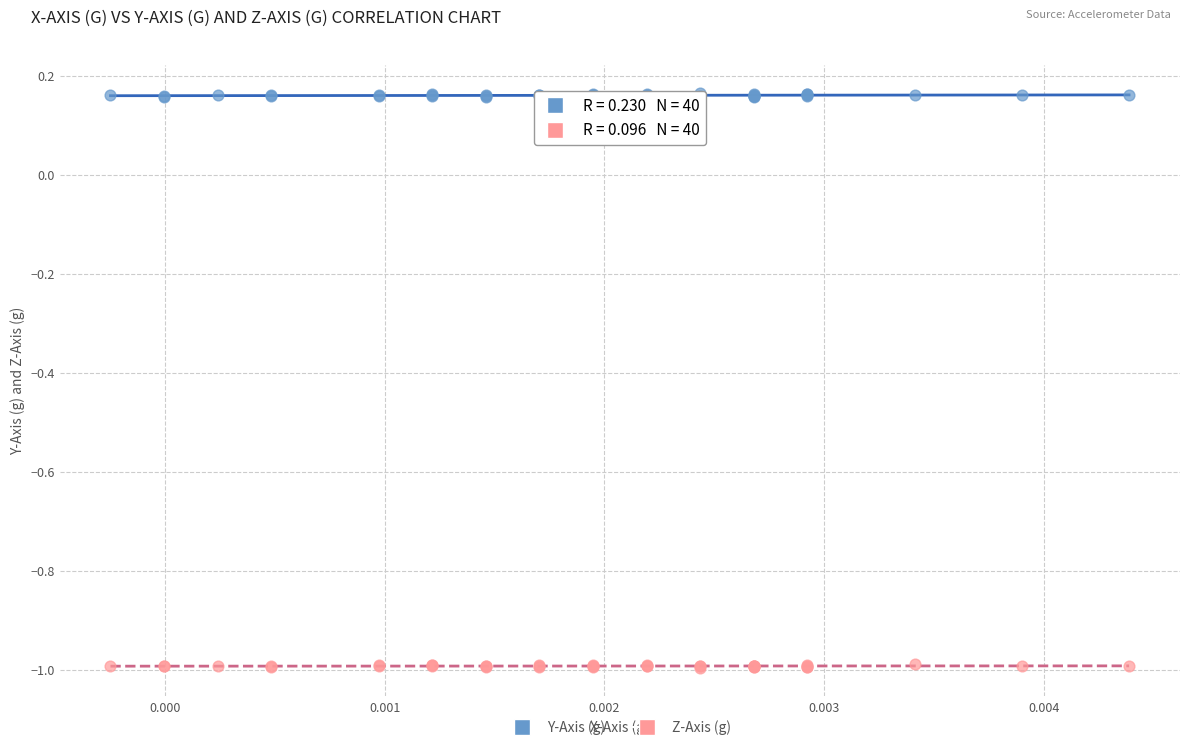

What are all the series names shown in the legend?

Y-Axis (g), Z-Axis (g)